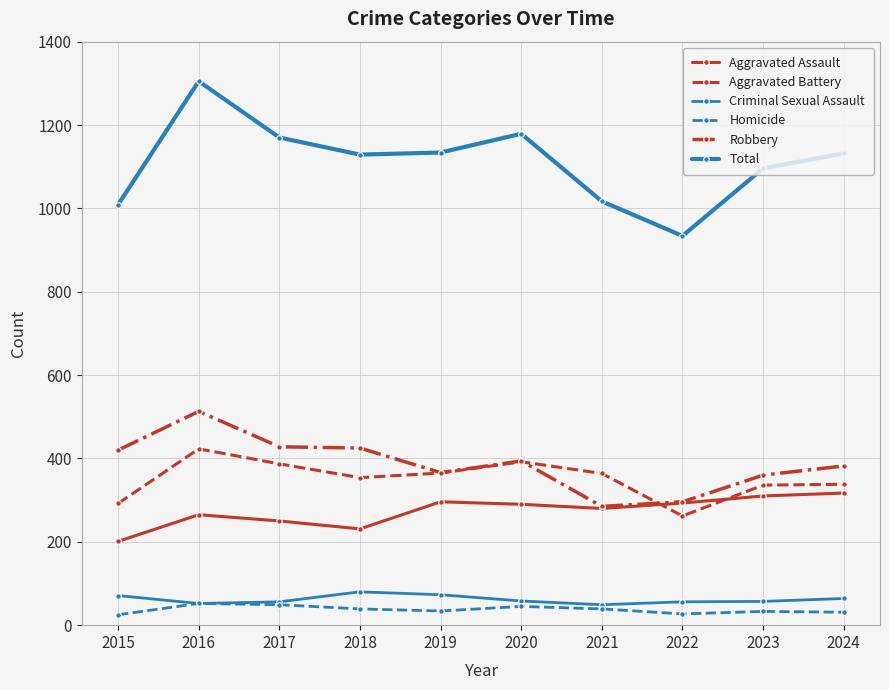

What is the total value across all series at 2021?

2034